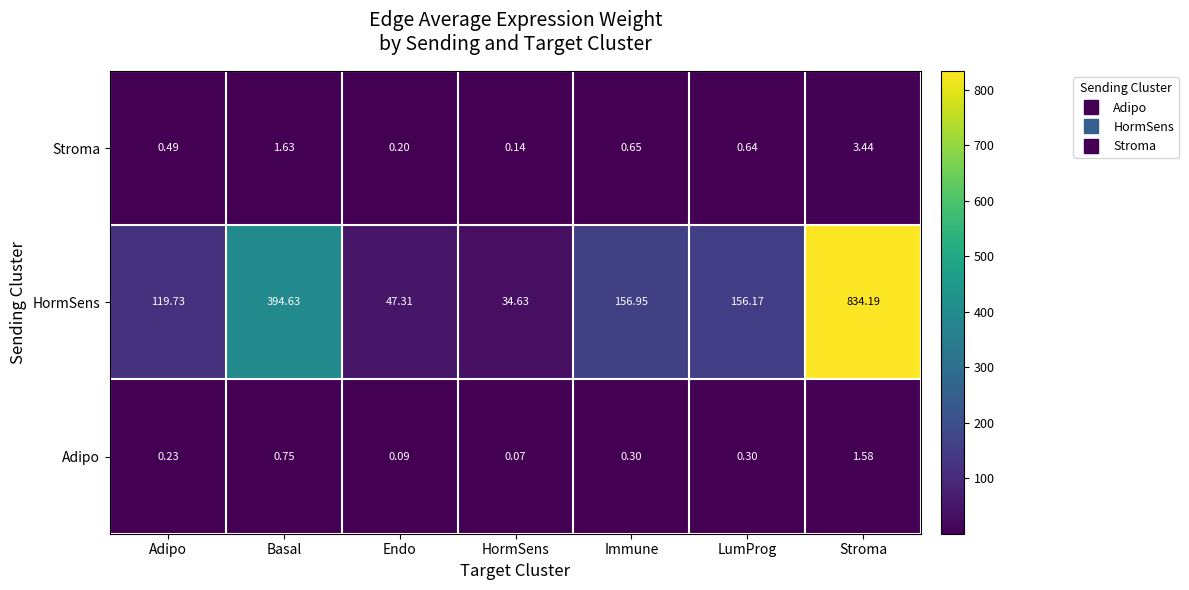

How many categories are shown in the chart?

7